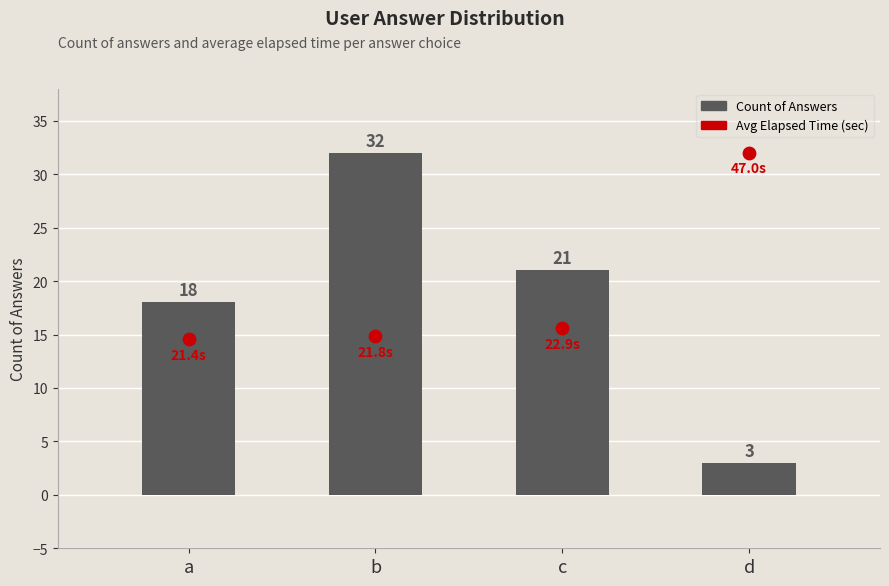

At which category is the sum across all series the highest?

b